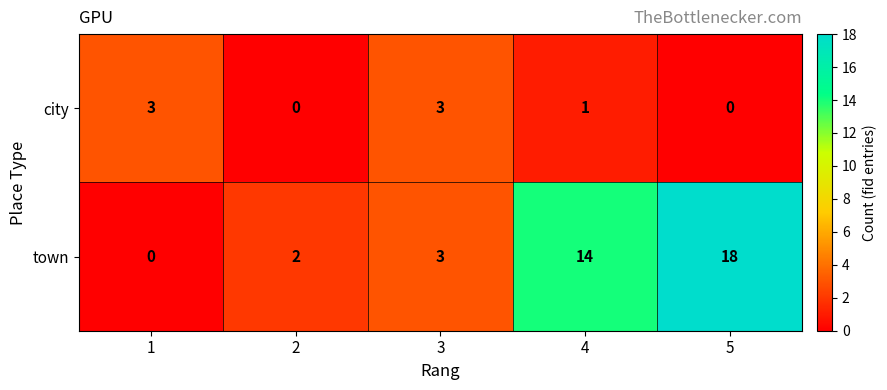

Count the number of categories in the chart.

5